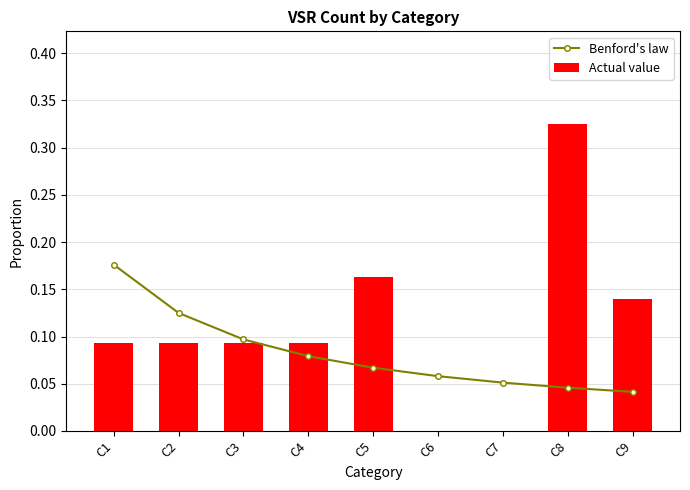

Which series has the largest range (max minus min)?

Actual value